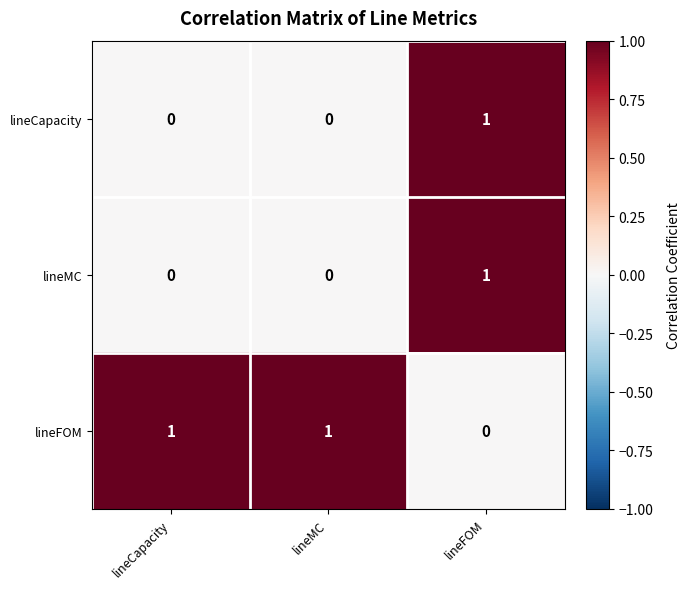

Count the lineFOM values in the range 0 to 1.

3